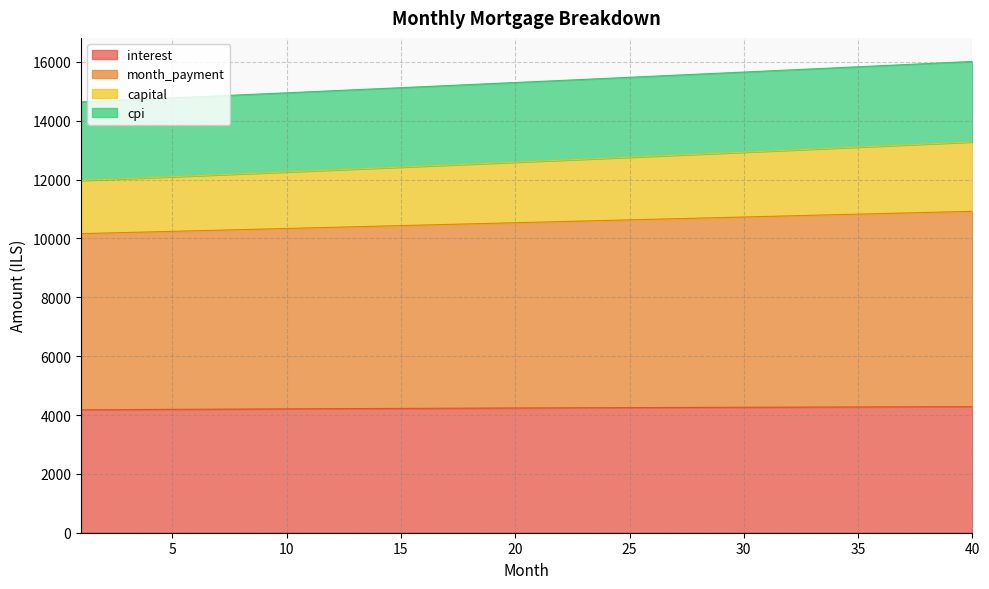

True or false: month_payment has more than 0 interior local peaks.

False